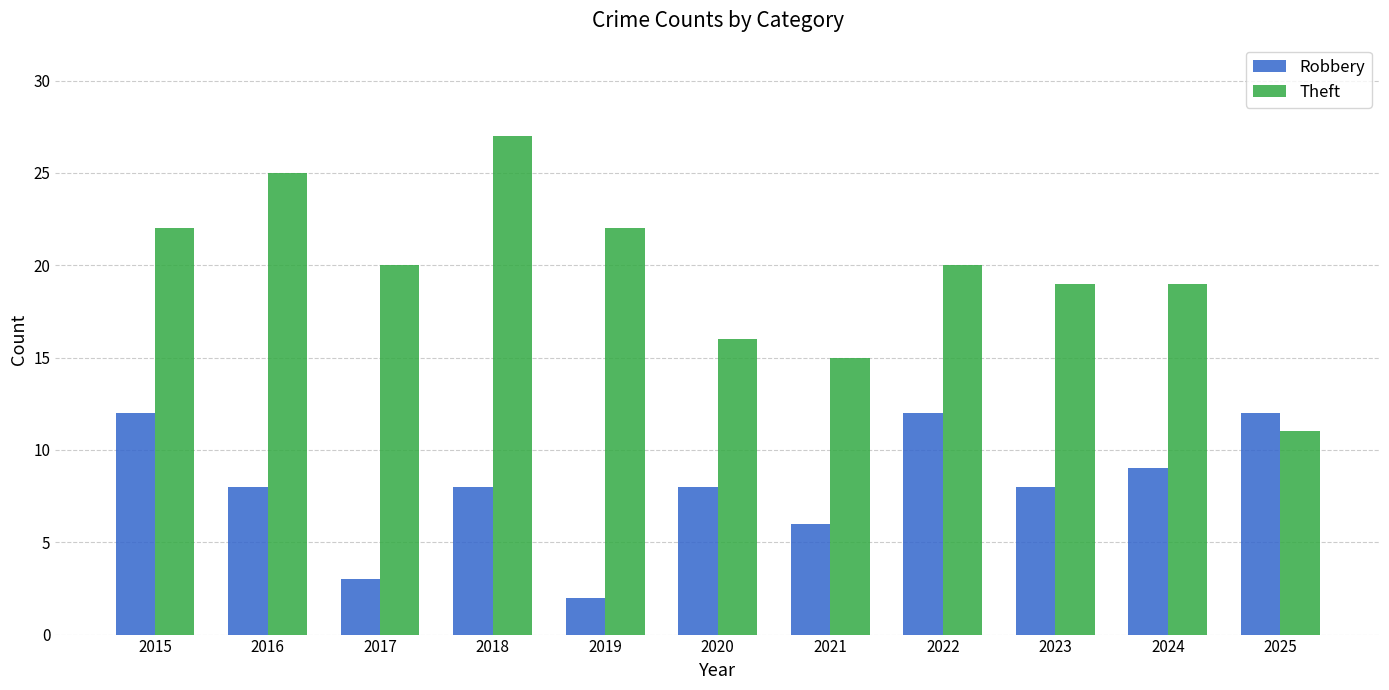

Between 2019 and 2025, which series saw the biggest shift?

Theft